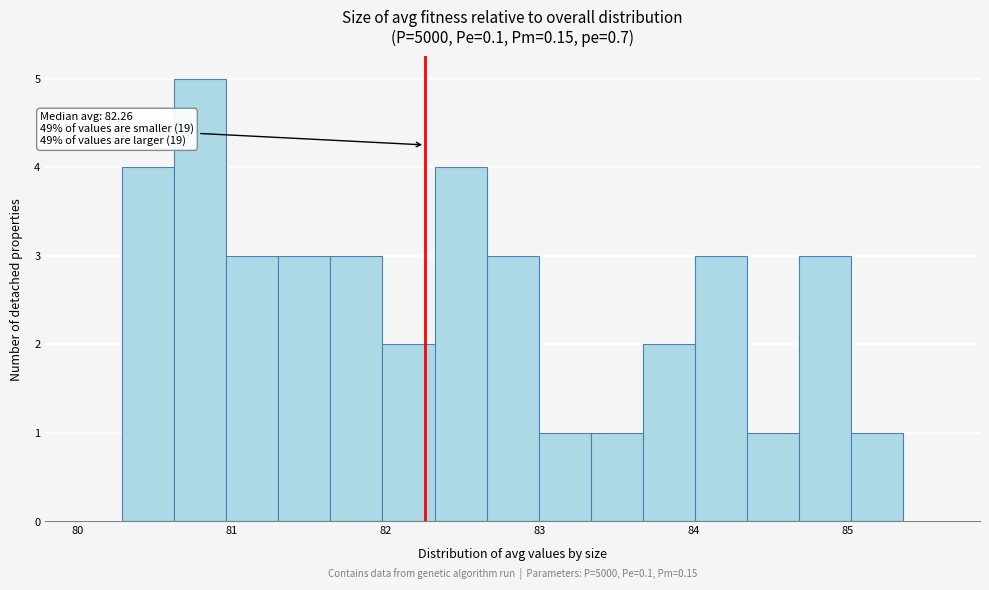

Around what value on the x-axis is the tallest bar? Give the approximate position of its centre, as read against the axis.

80.8